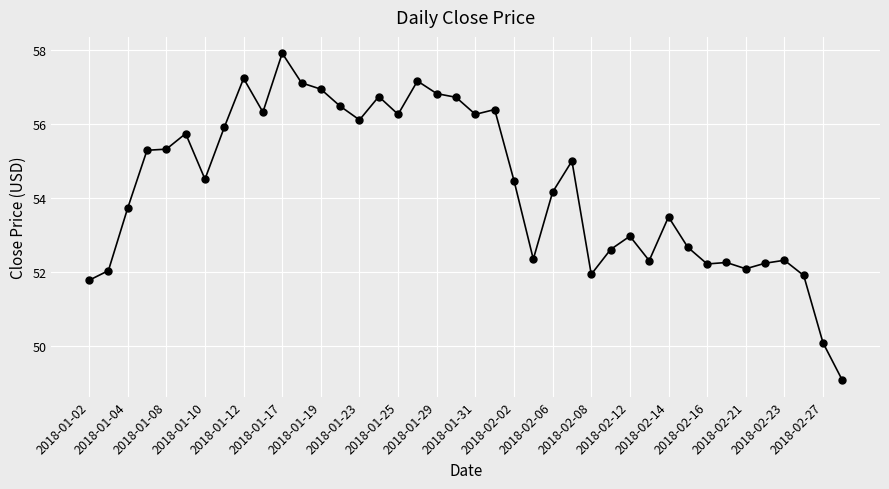

Does the chart display data point markers on the line(s)?

Yes